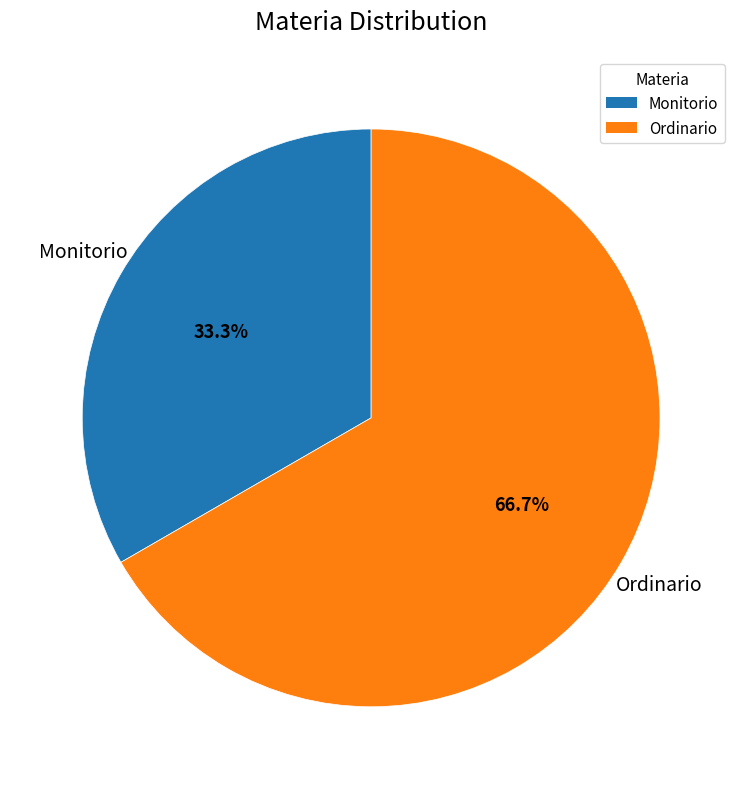

Rank the categories by value from highest to lowest.

Ordinario, Monitorio